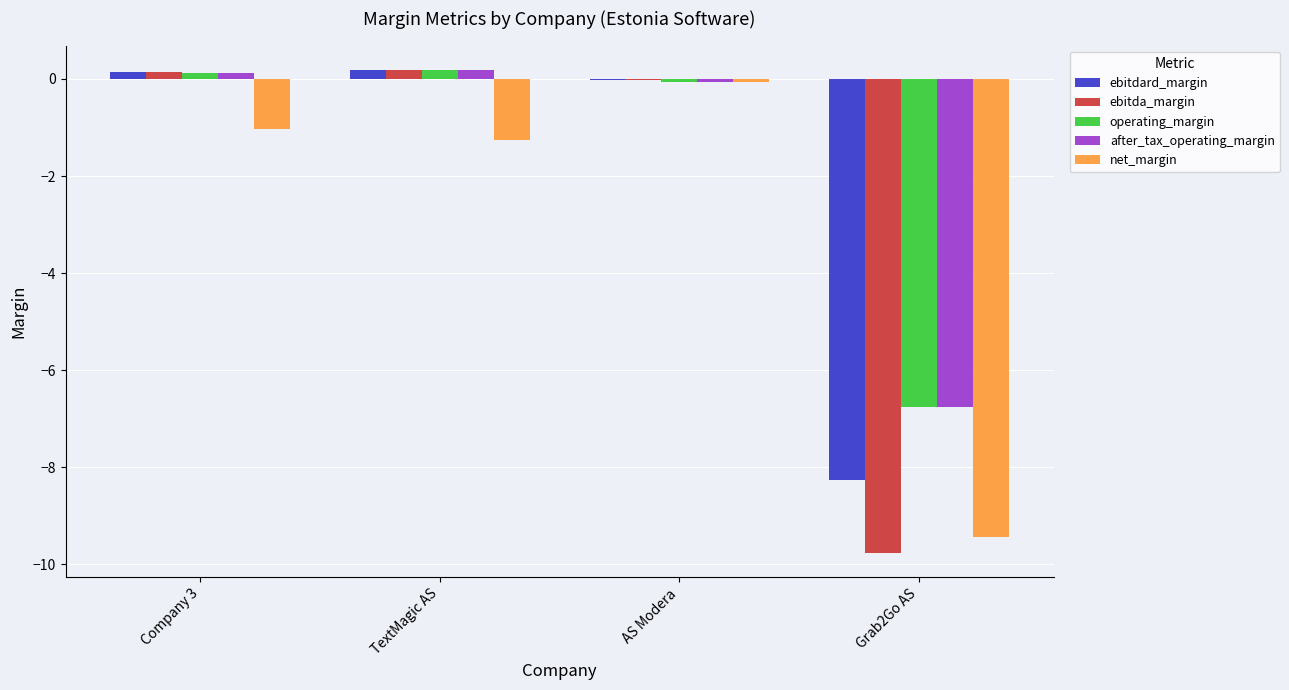

Which series changed the most between TextMagic AS and Grab2Go AS?

ebitda_margin